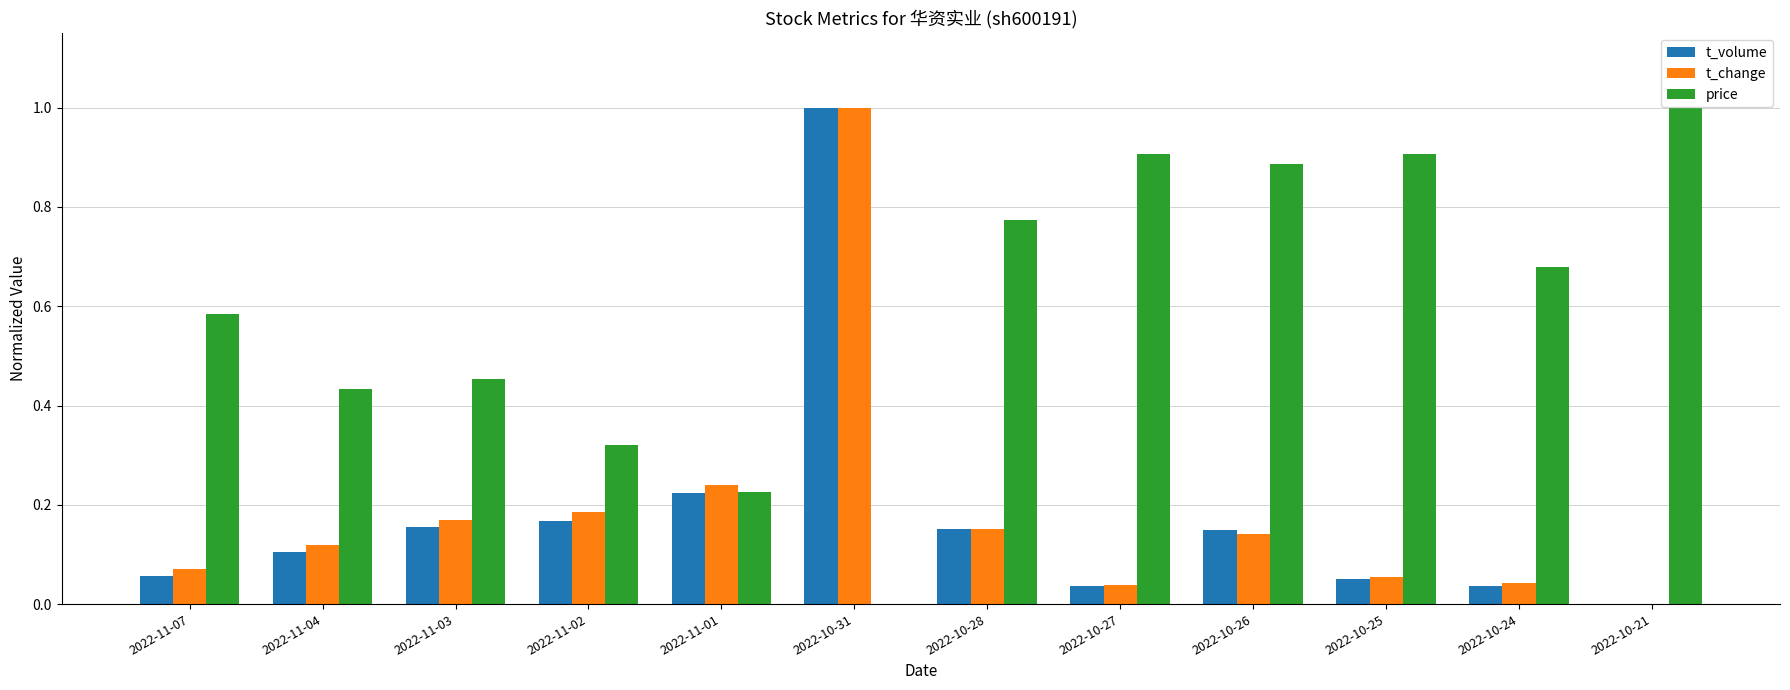

Does the chart contain stacked bars?

No